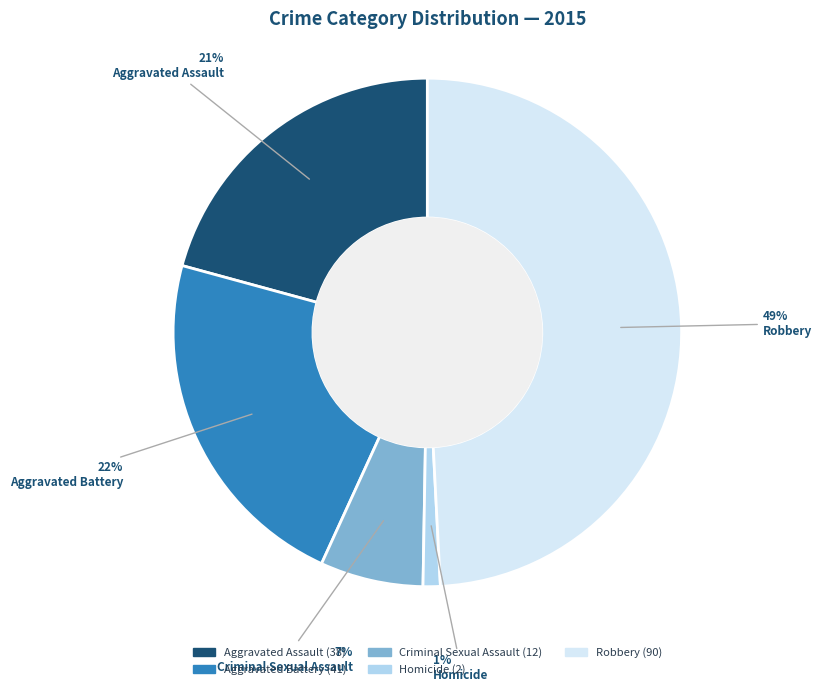

To the nearest percent, what is the difference between the Robbery and Aggravated Battery slice percentages?

27%